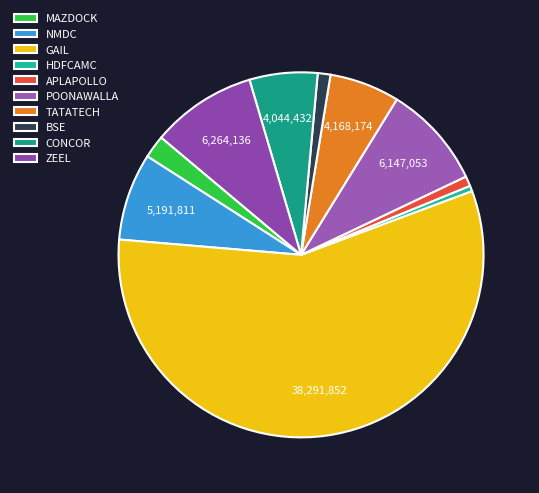

Do HDFCAMC and CONCOR together represent more than half of the pie?

No